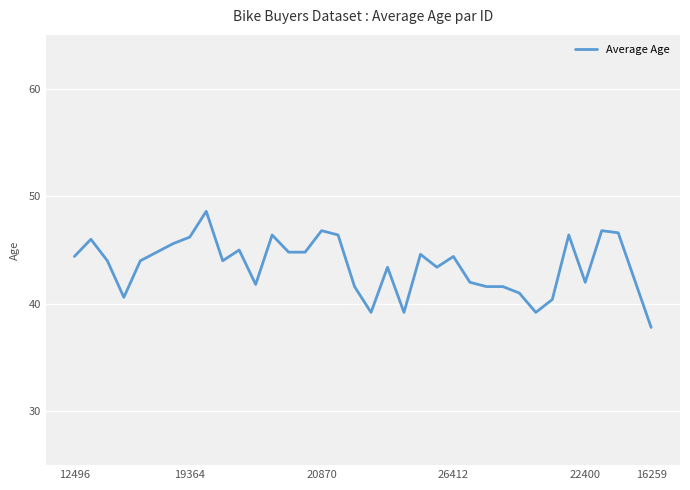

What is the difference between the maximum and minimum values?

10.8